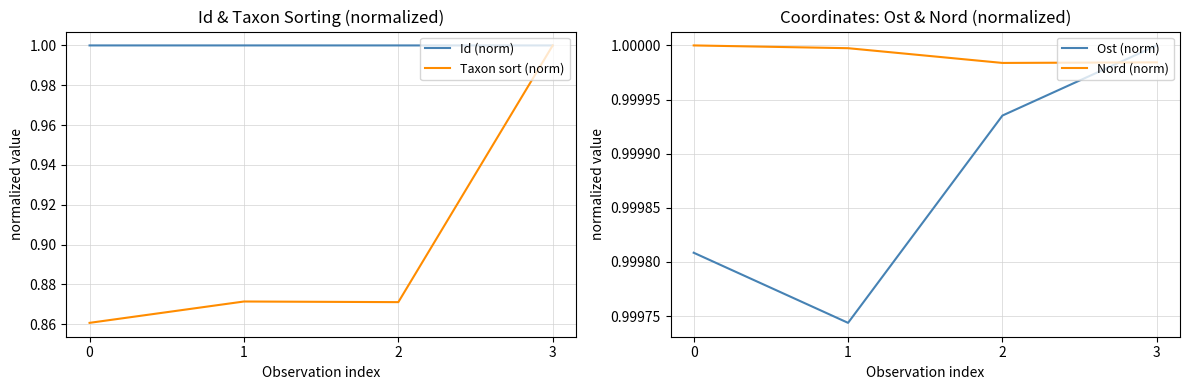

Reading left to right, transcribe all the data shown in this chart.

Id (norm): 0=1.0	1=1.0	2=1.0	3=1.0
Taxon sort (norm): 0=0.9	1=0.9	2=0.9	3=1.0
Ost (norm): 0=1.0	1=1.0	2=1.0	3=1.0
Nord (norm): 0=1.0	1=1.0	2=1.0	3=1.0